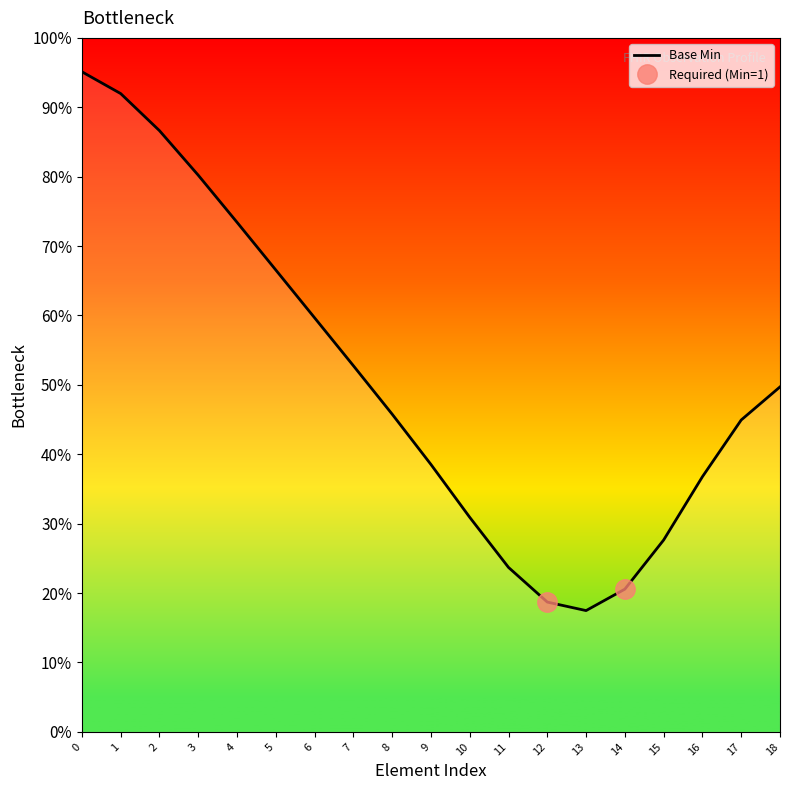

What is the difference between the maximum and minimum values?

77.6